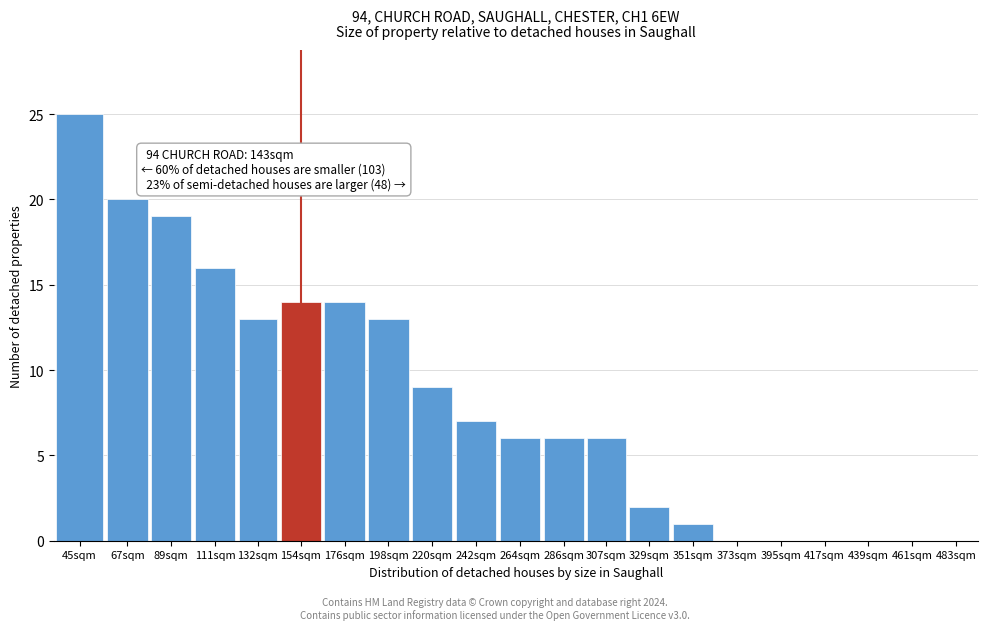

Reading left to right, list all the values displayed in this chart.

45sqm=25	67sqm=20	89sqm=19	111sqm=16	132sqm=13	154sqm=14	176sqm=14	198sqm=13	220sqm=9	242sqm=7	264sqm=6	286sqm=6	307sqm=6	329sqm=2	351sqm=1	373sqm=0	395sqm=0	417sqm=0	439sqm=0	461sqm=0	483sqm=0